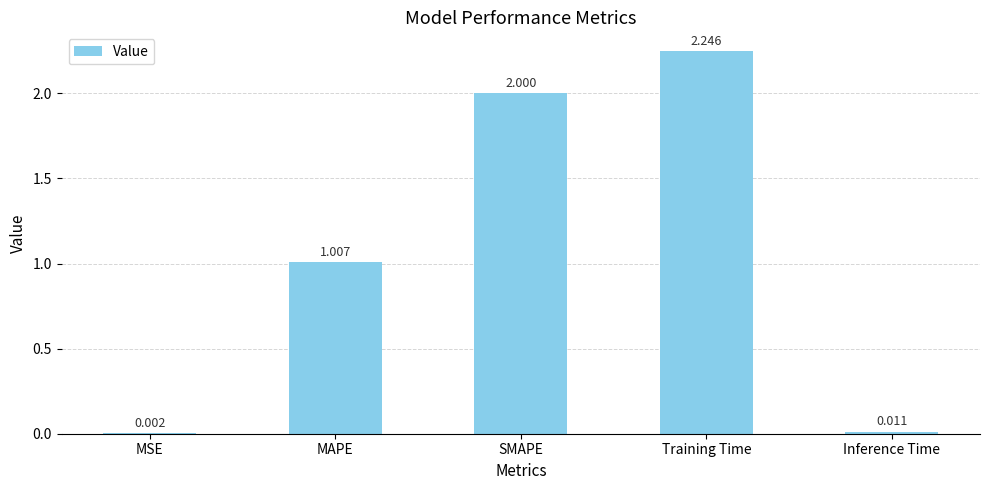

How many series are shown in this chart?

1